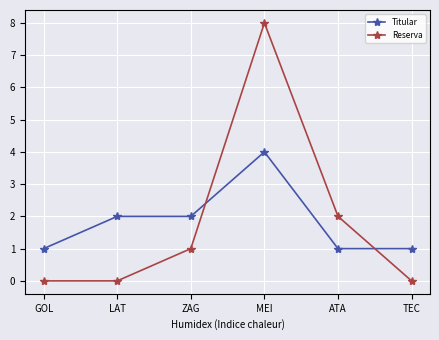

At which label is Reserva closest to 4?

ATA